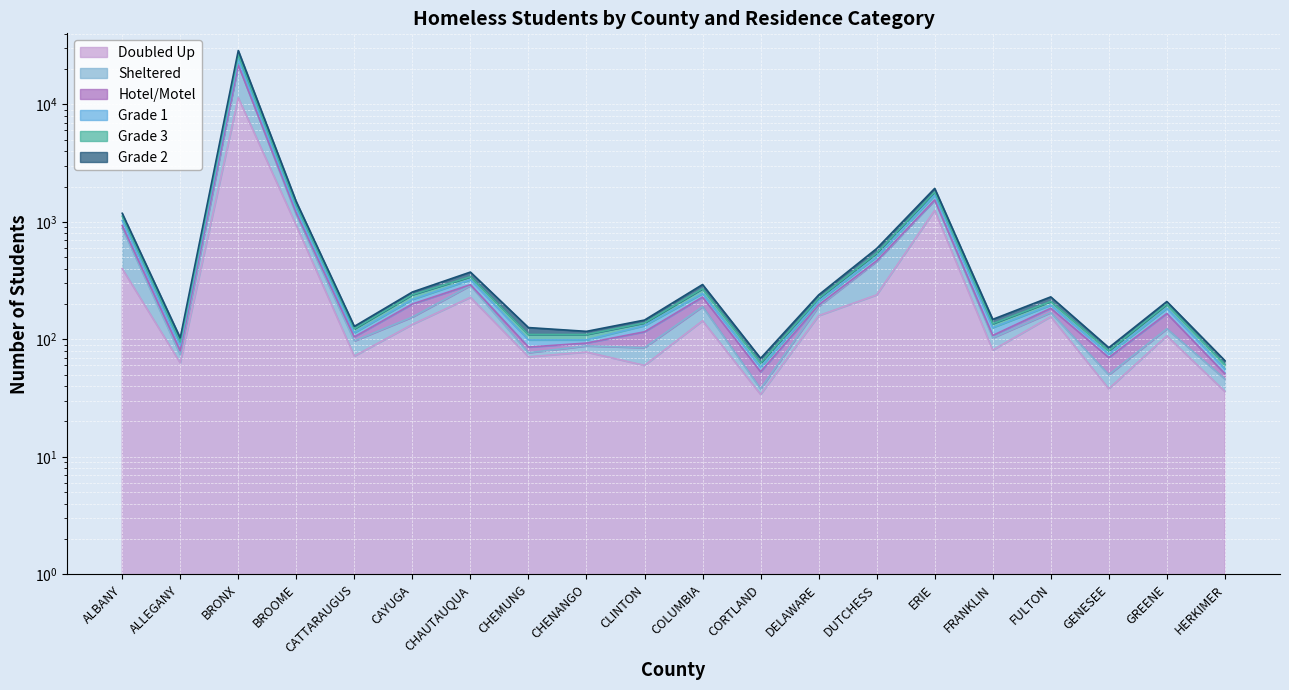

In Doubled Up, how many points are higher than both neighbors (excluding endpoints)?

7